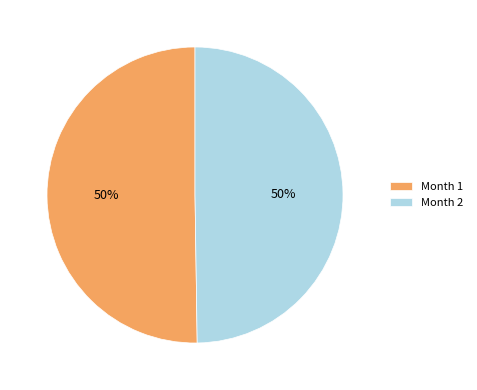

What is the ratio of the value at Month 1 to the value at Month 2?

1.0